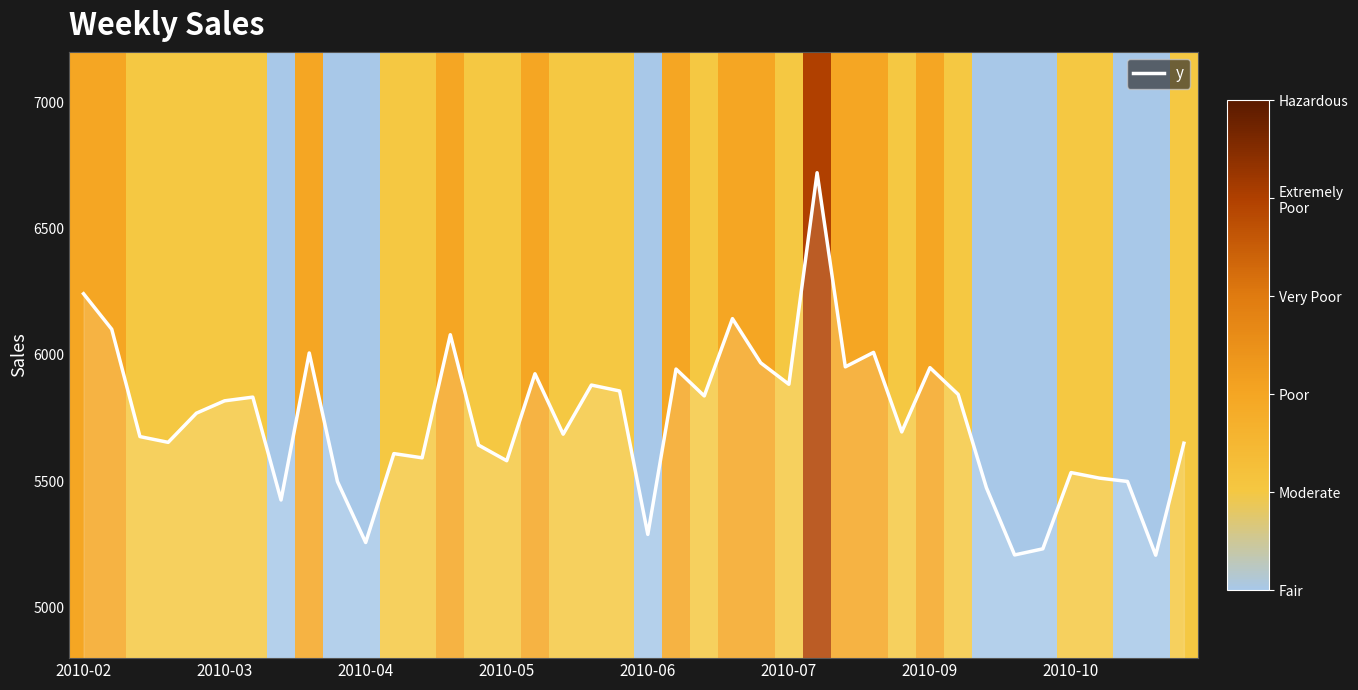

What is the difference between the maximum and minimum values?

1513.5